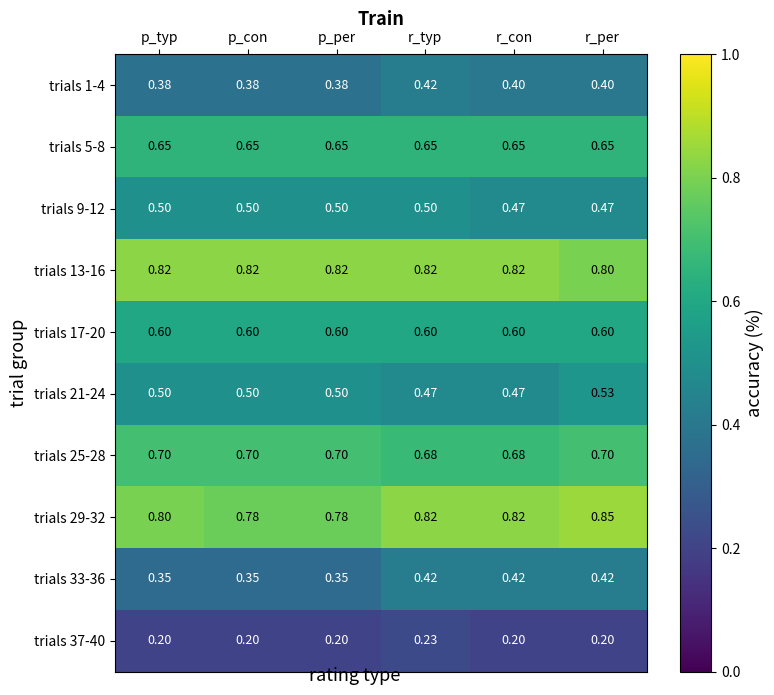

At which category is the sum across all series the highest?

r_per